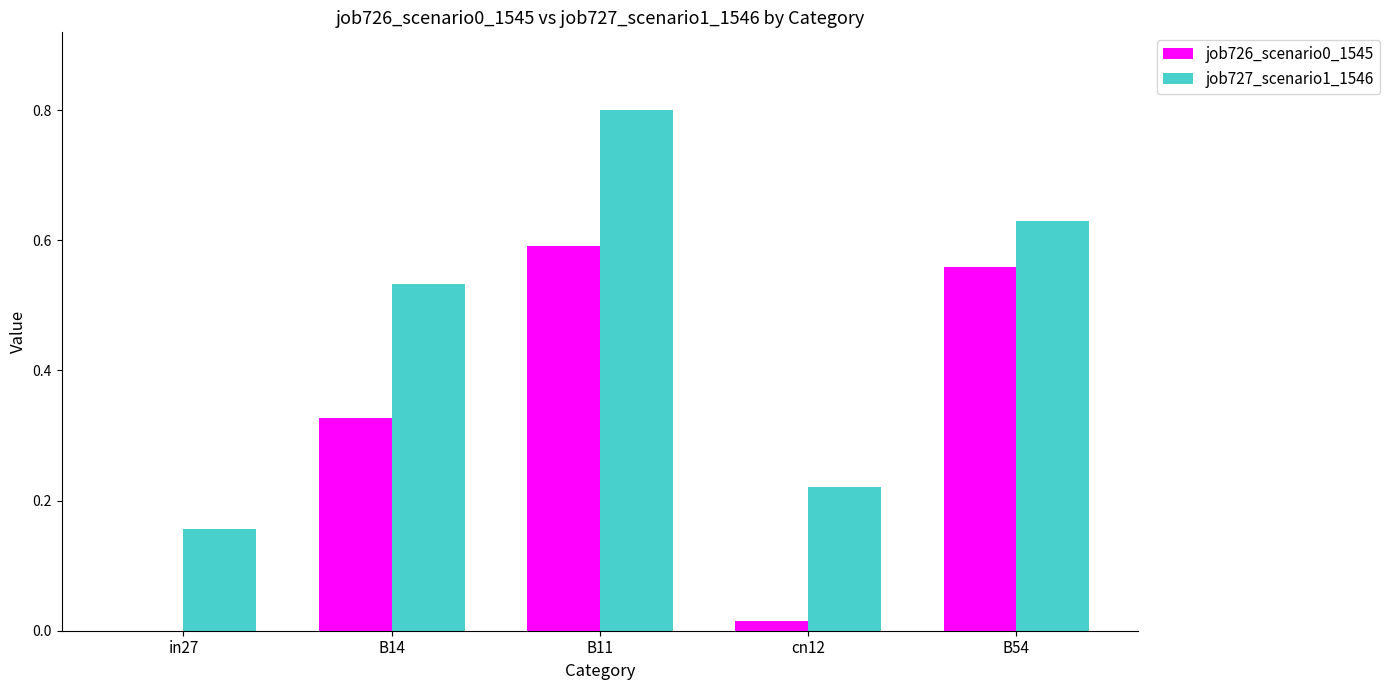

True or false: job726_scenario0_1545 has a value of 0.2 at B54.

False